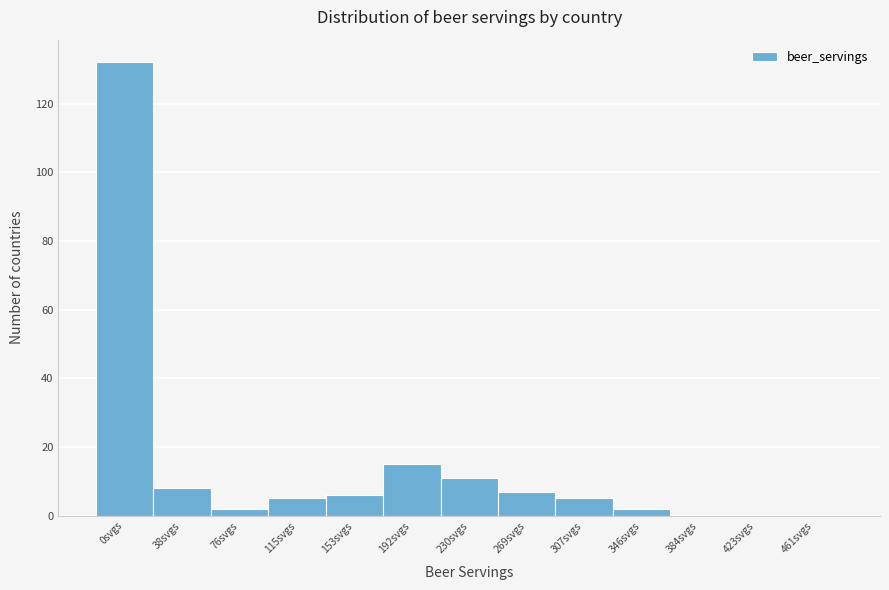

Reading right to left, transcribe all the data shown in this chart.

461svgs=0	423svgs=0	384svgs=0	346svgs=2	307svgs=5	269svgs=7	230svgs=11	192svgs=15	153svgs=6	115svgs=5	76svgs=2	38svgs=8	0svgs=132